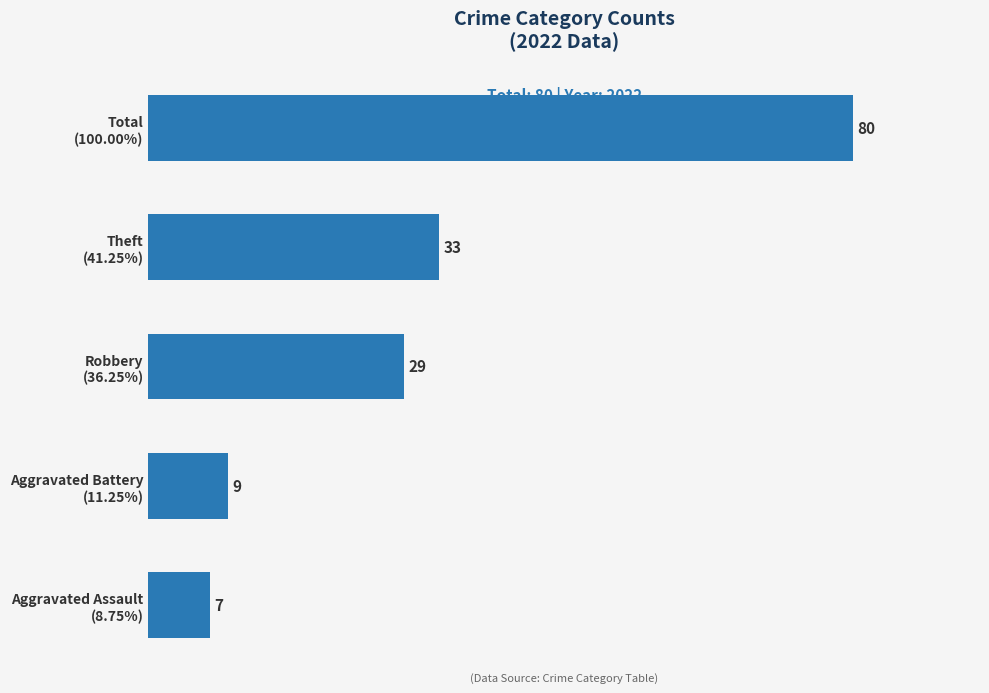

Reading bottom to top, transcribe all the data shown in this chart.

7	9	29	33	80